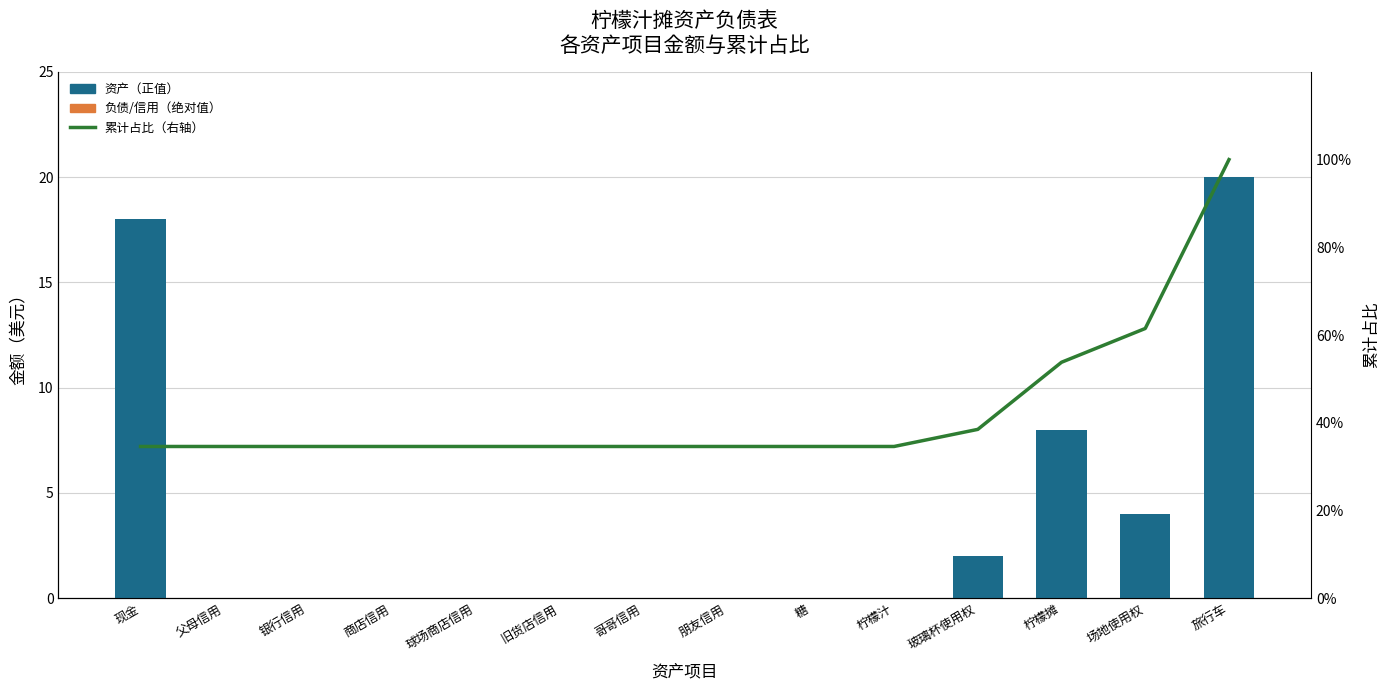

What is the sum of the 累计占比（右轴） values at 旧货店信用 and 玻璃杯使用权?

73.1